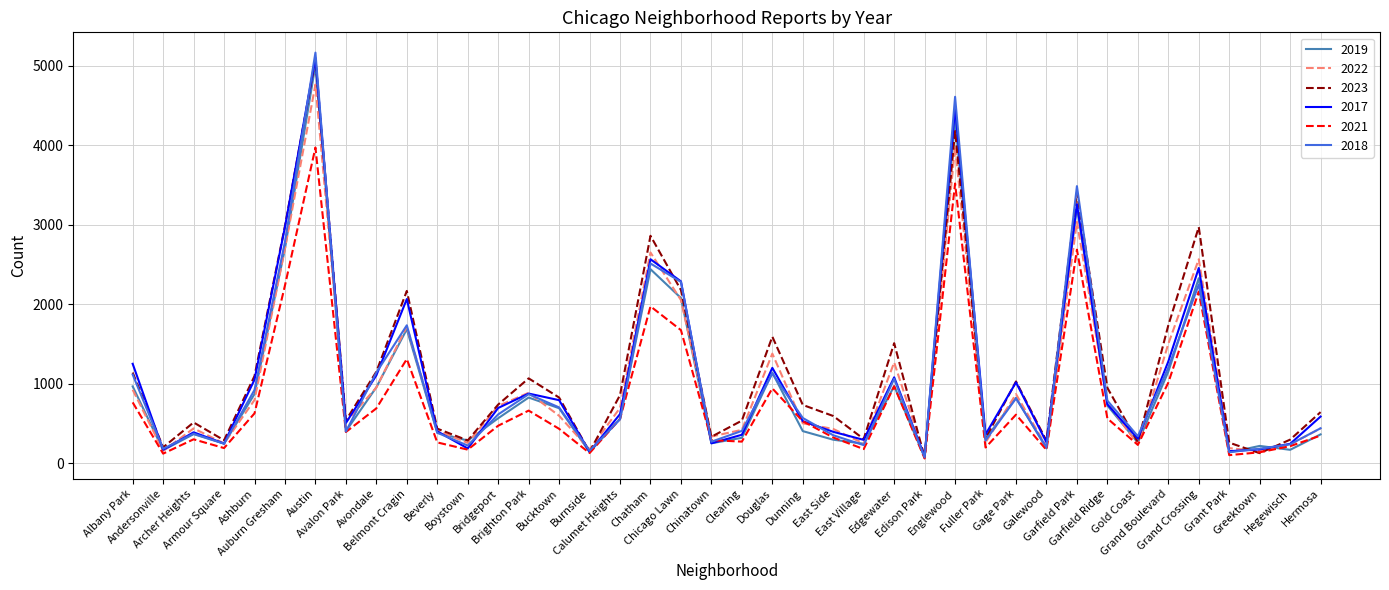

What is the greatest value displayed?

5163